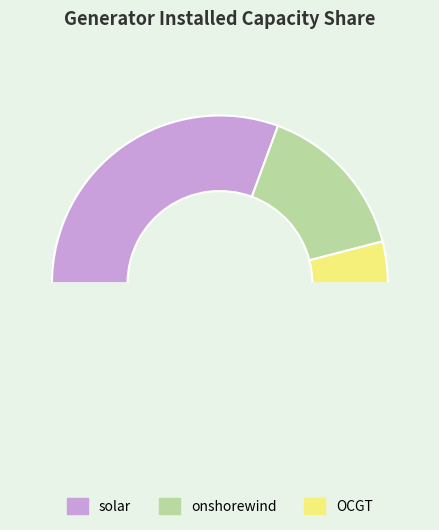

Count the number of slices in the pie.

4